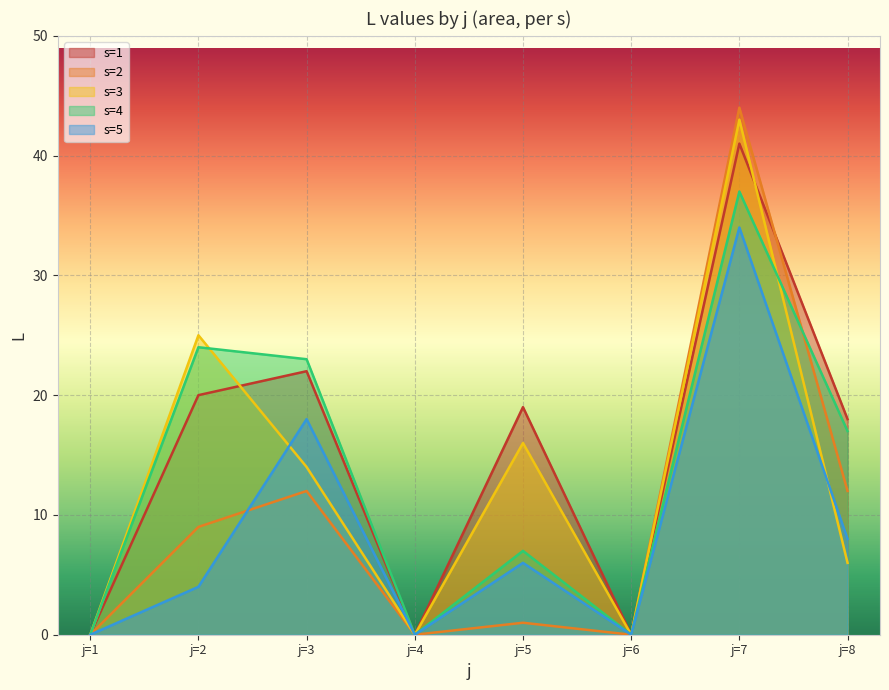

True or false: the data shows 20 at j=2.

True